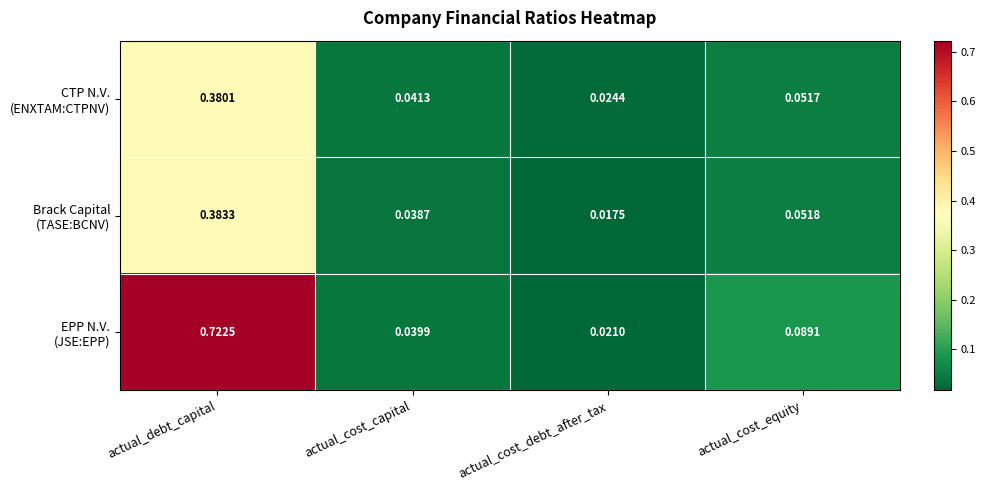

Which category has the lowest value across all series?

actual_cost_debt_after_tax